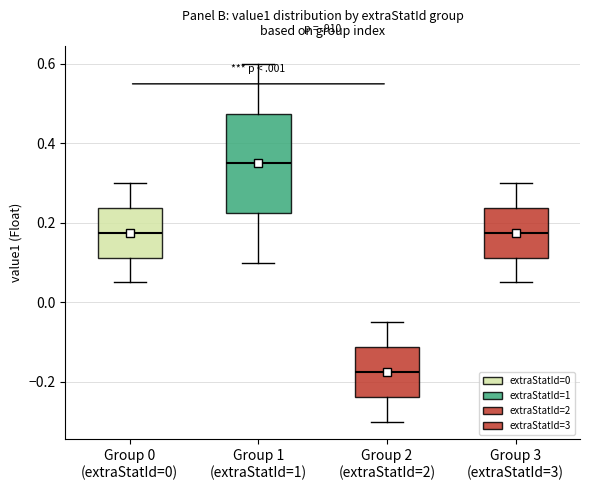

Comparing the boxes themselves (not the whiskers), which one is the tallest?

Group 1 (extraStatId=1)